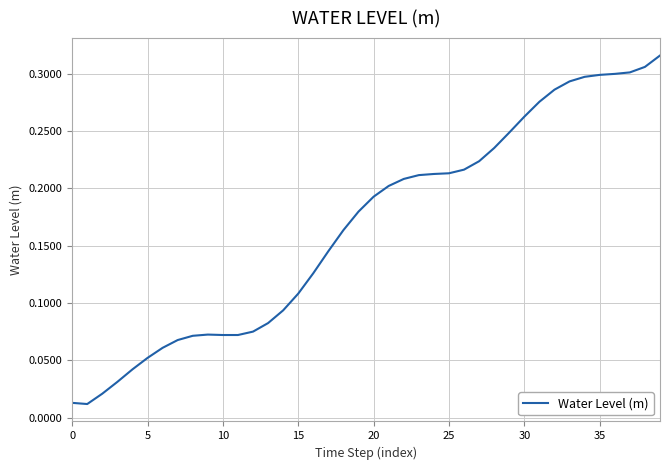

Is it true that the value at 25 is 0.4?

False